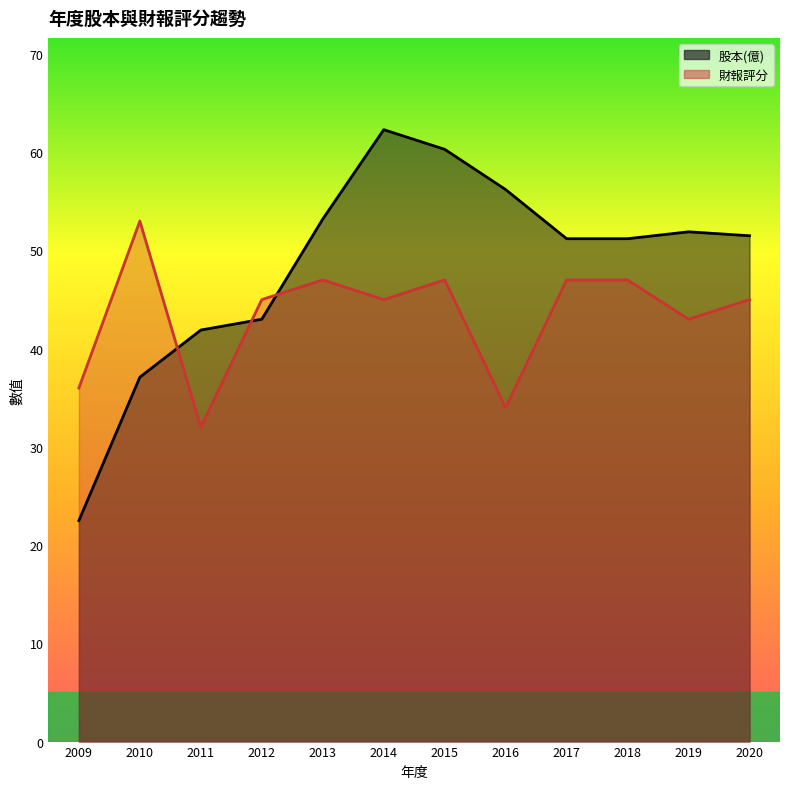

What is the greatest value displayed?

62.3